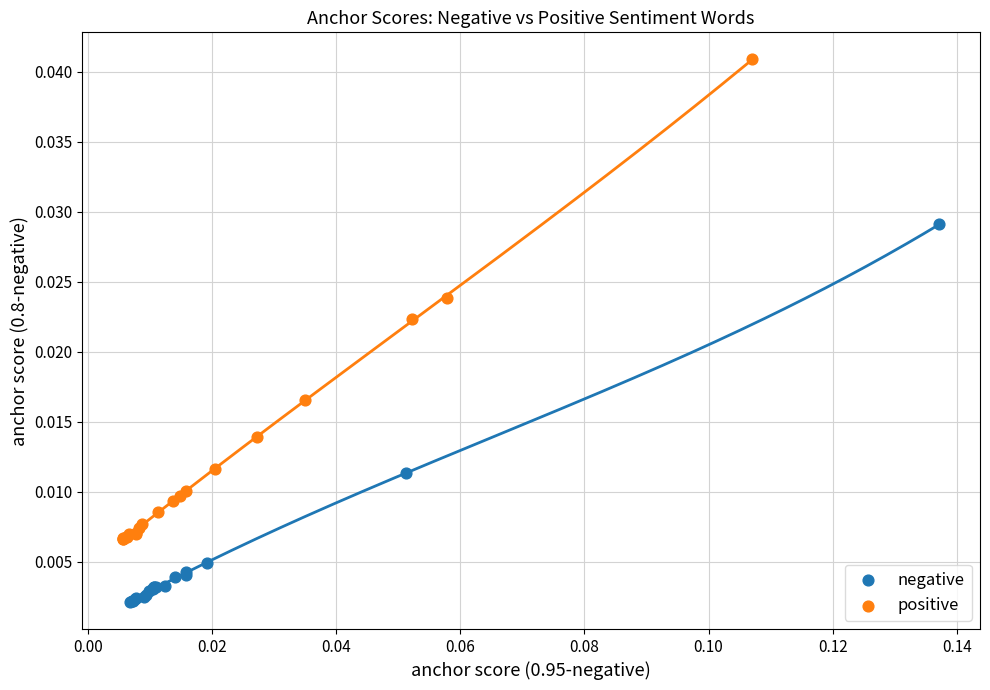

What are all the series names shown in the legend?

negative, positive